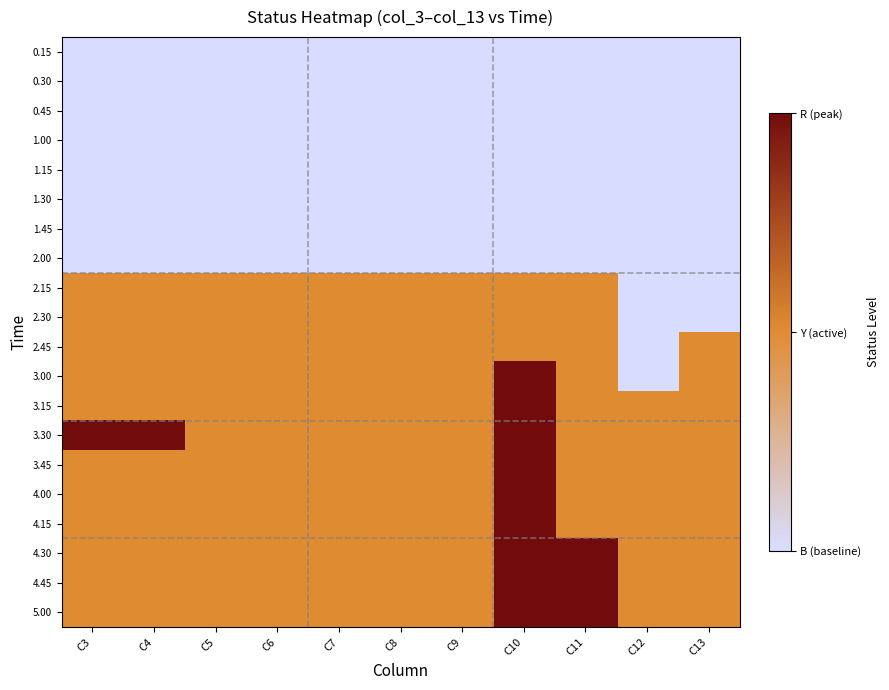

Reading right to left, list all the values displayed in this chart.

0.15: C13=0	C12=0	C11=0	C10=0	C9=0	C8=0	C7=0	C6=0	C5=0	C4=0	C3=0
0.30: C13=0	C12=0	C11=0	C10=0	C9=0	C8=0	C7=0	C6=0	C5=0	C4=0	C3=0
0.45: C13=0	C12=0	C11=0	C10=0	C9=0	C8=0	C7=0	C6=0	C5=0	C4=0	C3=0
1.00: C13=0	C12=0	C11=0	C10=0	C9=0	C8=0	C7=0	C6=0	C5=0	C4=0	C3=0
1.15: C13=0	C12=0	C11=0	C10=0	C9=0	C8=0	C7=0	C6=0	C5=0	C4=0	C3=0
1.30: C13=0	C12=0	C11=0	C10=0	C9=0	C8=0	C7=0	C6=0	C5=0	C4=0	C3=0
1.45: C13=0	C12=0	C11=0	C10=0	C9=0	C8=0	C7=0	C6=0	C5=0	C4=0	C3=0
2.00: C13=0	C12=0	C11=0	C10=0	C9=0	C8=0	C7=0	C6=0	C5=0	C4=0	C3=0
2.15: C13=0	C12=0	C11=1	C10=1	C9=1	C8=1	C7=1	C6=1	C5=1	C4=1	C3=1
2.30: C13=0	C12=0	C11=1	C10=1	C9=1	C8=1	C7=1	C6=1	C5=1	C4=1	C3=1
2.45: C13=1	C12=0	C11=1	C10=1	C9=1	C8=1	C7=1	C6=1	C5=1	C4=1	C3=1
3.00: C13=1	C12=0	C11=1	C10=2	C9=1	C8=1	C7=1	C6=1	C5=1	C4=1	C3=1
3.15: C13=1	C12=1	C11=1	C10=2	C9=1	C8=1	C7=1	C6=1	C5=1	C4=1	C3=1
3.30: C13=1	C12=1	C11=1	C10=2	C9=1	C8=1	C7=1	C6=1	C5=1	C4=2	C3=2
3.45: C13=1	C12=1	C11=1	C10=2	C9=1	C8=1	C7=1	C6=1	C5=1	C4=1	C3=1
4.00: C13=1	C12=1	C11=1	C10=2	C9=1	C8=1	C7=1	C6=1	C5=1	C4=1	C3=1
4.15: C13=1	C12=1	C11=1	C10=2	C9=1	C8=1	C7=1	C6=1	C5=1	C4=1	C3=1
4.30: C13=1	C12=1	C11=2	C10=2	C9=1	C8=1	C7=1	C6=1	C5=1	C4=1	C3=1
4.45: C13=1	C12=1	C11=2	C10=2	C9=1	C8=1	C7=1	C6=1	C5=1	C4=1	C3=1
5.00: C13=1	C12=1	C11=2	C10=2	C9=1	C8=1	C7=1	C6=1	C5=1	C4=1	C3=1